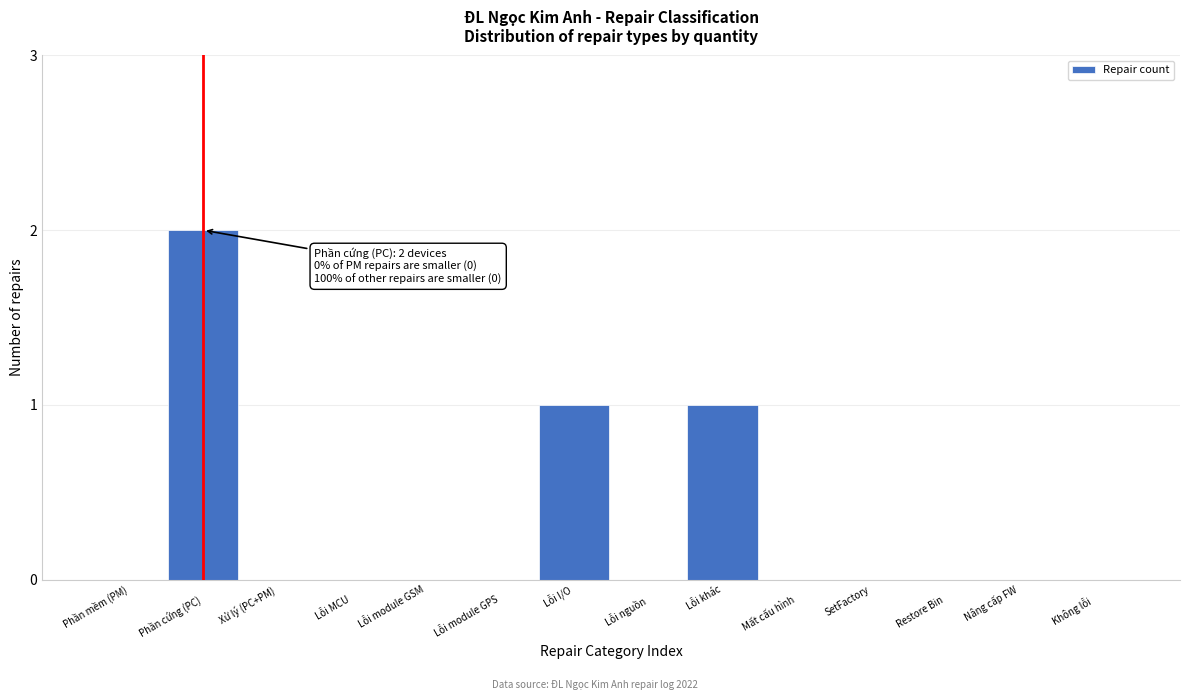

Is it true that the value at Lỗi khác is 2?

False